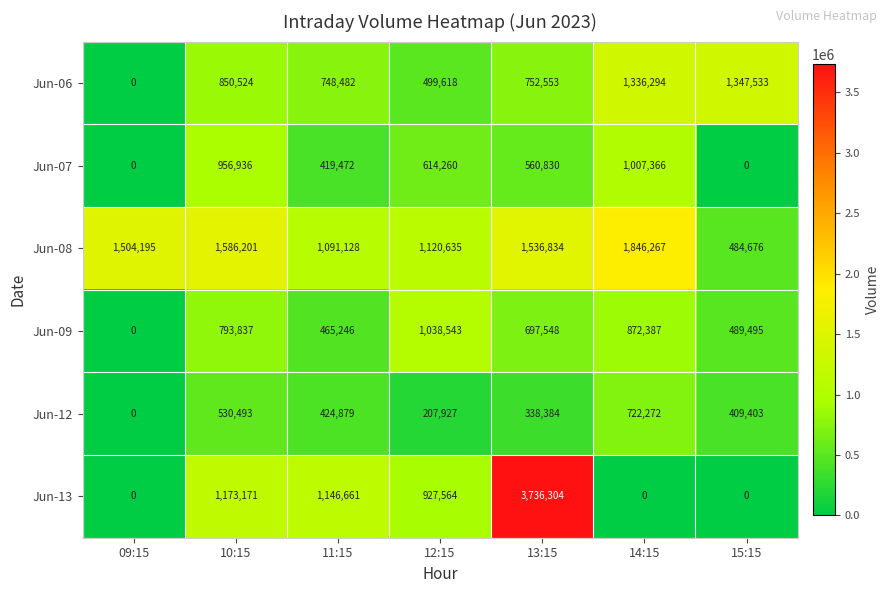

At 10:15, list the series in order from largest to smallest.

Jun-08, Jun-13, Jun-07, Jun-06, Jun-09, Jun-12